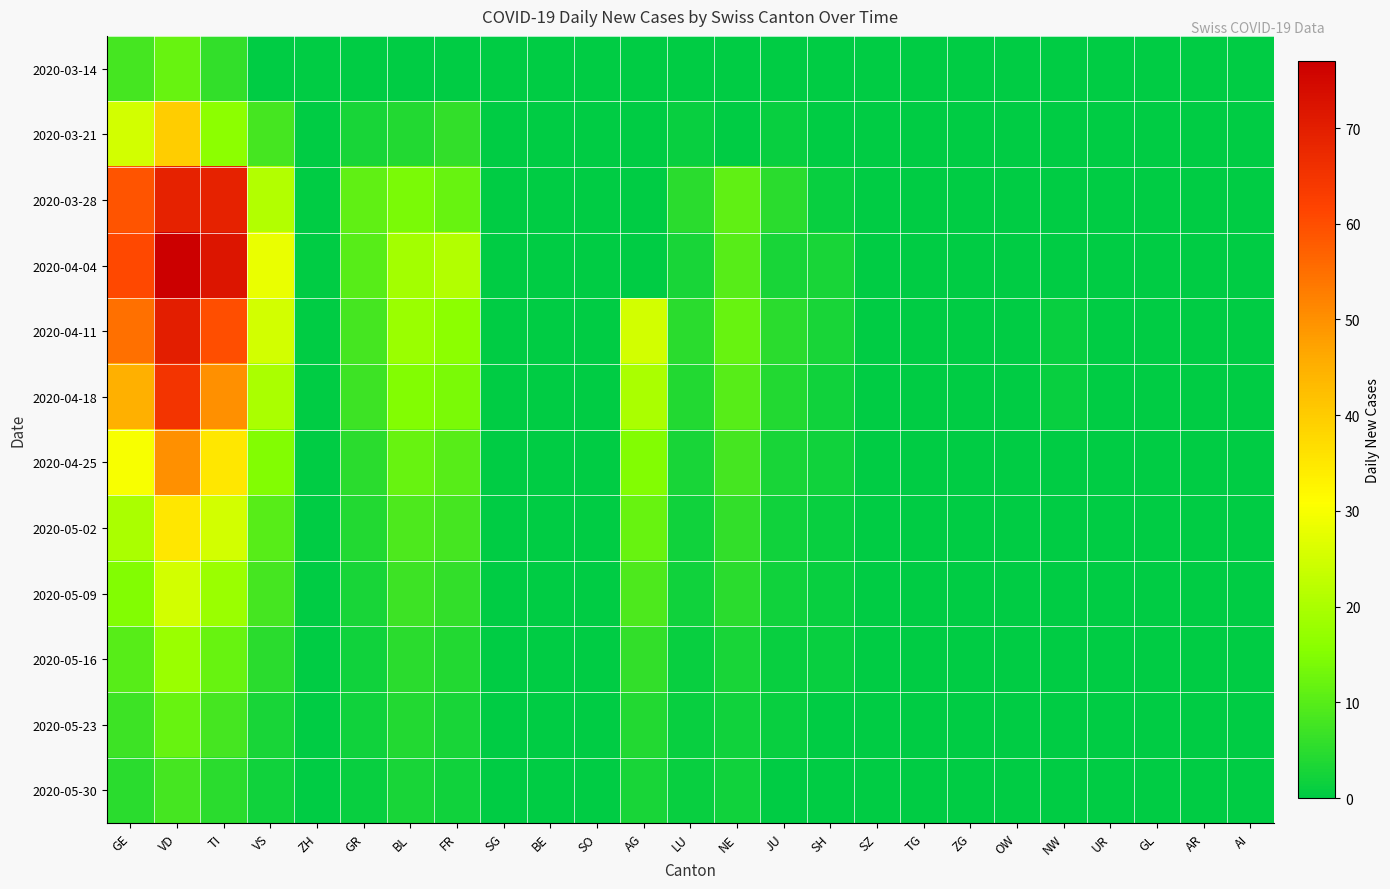

Reading right to left, list all the values displayed in this chart.

2020-03-14: AI=0	AR=0	GL=0	UR=0	NW=0	OW=0	ZG=0	TG=0	SZ=0	SH=0	JU=0	NE=0	LU=0	AG=0	SO=0	BE=0	SG=0	FR=0	BL=0	GR=0	ZH=0	VS=0	TI=6	VD=12	GE=8
2020-03-21: AI=0	AR=0	GL=0	UR=0	NW=0	OW=0	ZG=0	TG=0	SZ=0	SH=0	JU=1	NE=0	LU=1	AG=0	SO=0	BE=0	SG=0	FR=6	BL=4	GR=3	ZH=0	VS=8	TI=16	VD=40	GE=25
2020-03-28: AI=0	AR=0	GL=0	UR=0	NW=0	OW=0	ZG=0	TG=0	SZ=0	SH=1	JU=5	NE=11	LU=5	AG=0	SO=0	BE=0	SG=0	FR=12	BL=14	GR=11	ZH=0	VS=21	TI=69	VD=69	GE=59
2020-04-04: AI=0	AR=0	GL=0	UR=0	NW=0	OW=0	ZG=0	TG=0	SZ=0	SH=3	JU=3	NE=10	LU=3	AG=0	SO=0	BE=0	SG=0	FR=21	BL=19	GR=10	ZH=0	VS=28	TI=72	VD=77	GE=61
2020-04-11: AI=0	AR=0	GL=0	UR=0	NW=1	OW=0	ZG=0	TG=0	SZ=0	SH=3	JU=5	NE=12	LU=5	AG=25	SO=0	BE=0	SG=0	FR=16	BL=18	GR=8	ZH=0	VS=25	TI=60	VD=70	GE=55
2020-04-18: AI=0	AR=0	GL=0	UR=0	NW=1	OW=0	ZG=0	TG=0	SZ=0	SH=2	JU=4	NE=10	LU=4	AG=20	SO=0	BE=0	SG=0	FR=14	BL=15	GR=7	ZH=0	VS=20	TI=50	VD=65	GE=45
2020-04-25: AI=0	AR=0	GL=0	UR=0	NW=0	OW=0	ZG=0	TG=0	SZ=0	SH=2	JU=3	NE=8	LU=3	AG=15	SO=0	BE=0	SG=0	FR=10	BL=12	GR=5	ZH=0	VS=15	TI=35	VD=50	GE=30
2020-05-02: AI=0	AR=0	GL=0	UR=0	NW=0	OW=0	ZG=0	TG=0	SZ=0	SH=1	JU=2	NE=6	LU=2	AG=12	SO=0	BE=0	SG=0	FR=8	BL=9	GR=4	ZH=0	VS=10	TI=25	VD=35	GE=20
2020-05-09: AI=0	AR=0	GL=0	UR=0	NW=0	OW=0	ZG=0	TG=0	SZ=0	SH=1	JU=2	NE=5	LU=2	AG=9	SO=0	BE=0	SG=0	FR=6	BL=7	GR=3	ZH=0	VS=8	TI=18	VD=25	GE=15
2020-05-16: AI=0	AR=0	GL=0	UR=0	NW=0	OW=0	ZG=0	TG=0	SZ=0	SH=1	JU=1	NE=3	LU=1	AG=6	SO=0	BE=0	SG=0	FR=4	BL=5	GR=2	ZH=0	VS=5	TI=12	VD=18	GE=10
2020-05-23: AI=0	AR=0	GL=0	UR=0	NW=0	OW=0	ZG=0	TG=0	SZ=0	SH=0	JU=1	NE=2	LU=1	AG=4	SO=0	BE=0	SG=0	FR=3	BL=4	GR=2	ZH=0	VS=3	TI=8	VD=12	GE=7
2020-05-30: AI=0	AR=0	GL=0	UR=0	NW=0	OW=0	ZG=0	TG=0	SZ=0	SH=0	JU=0	NE=2	LU=1	AG=3	SO=0	BE=0	SG=0	FR=2	BL=3	GR=1	ZH=0	VS=2	TI=5	VD=8	GE=5